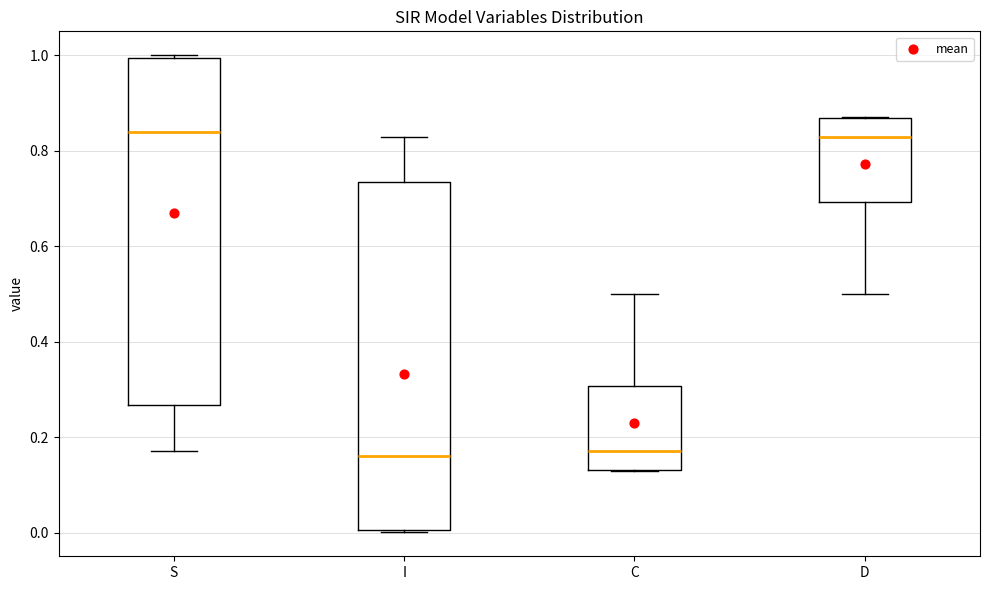

Reading left to right, read every box against the y-axis: the position of its median line, the range the box covers, and the ends of its whiskers. The values are not printed on the chart, so give them approximately, as read against the axis.

S: median 0.84, box 0.26 to 1.00, whiskers 0.18 to 1.00 (just above the box's upper edge)
I: median 0.16, box 0.00 to 0.74, whiskers 0.00 (just below the box's lower edge) to 0.82
C: median 0.18, box 0.14 to 0.30, whiskers 0.12 to 0.50
D: median 0.82, box 0.70 to 0.86, whiskers 0.50 to 0.88